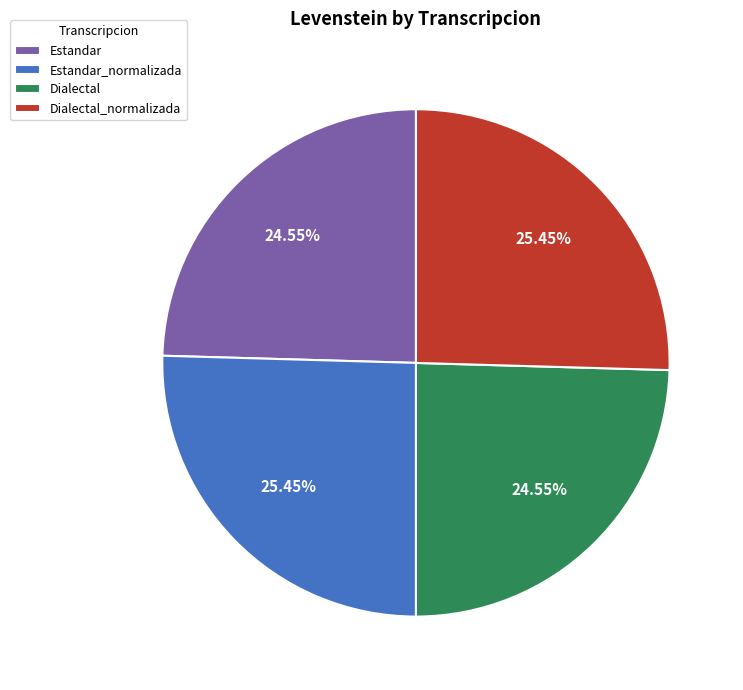

Is it true that Dialectal_normalizada is 32% of the pie?

False